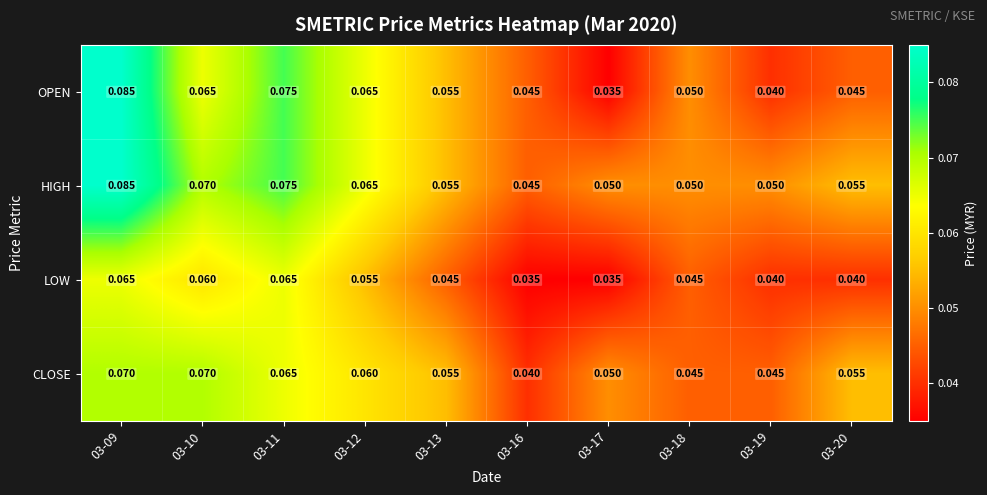

Between 03-13 and 03-18, which series saw the biggest shift?

CLOSE